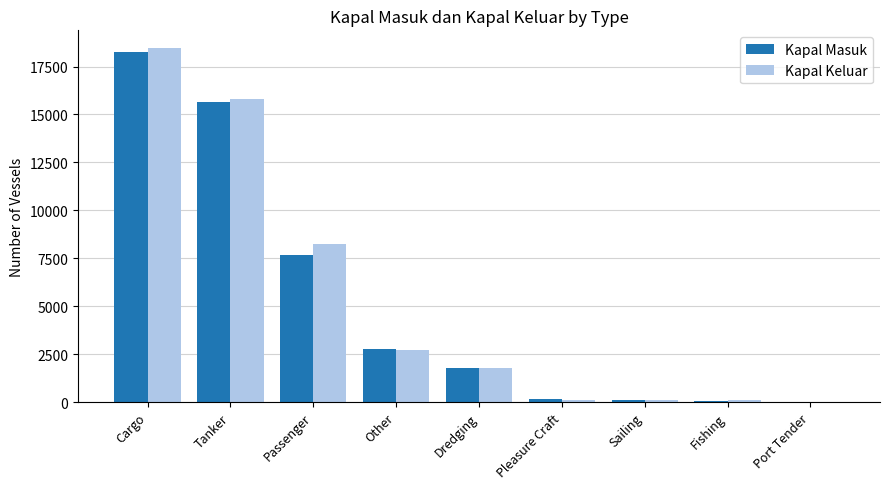

What is the sum of all Kapal Keluar values?

47350